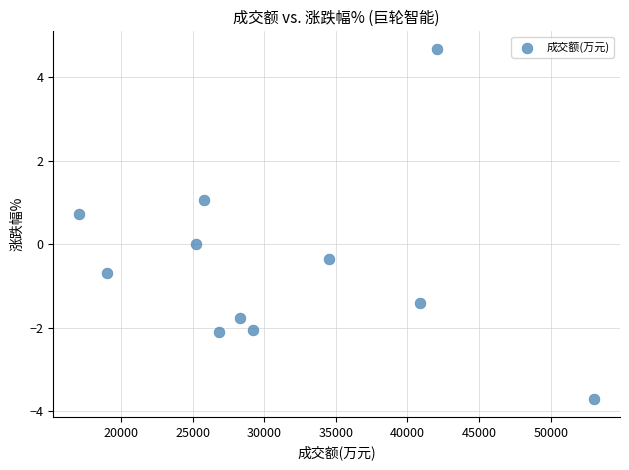

What is the range of X values (max minus min)?

35964.0